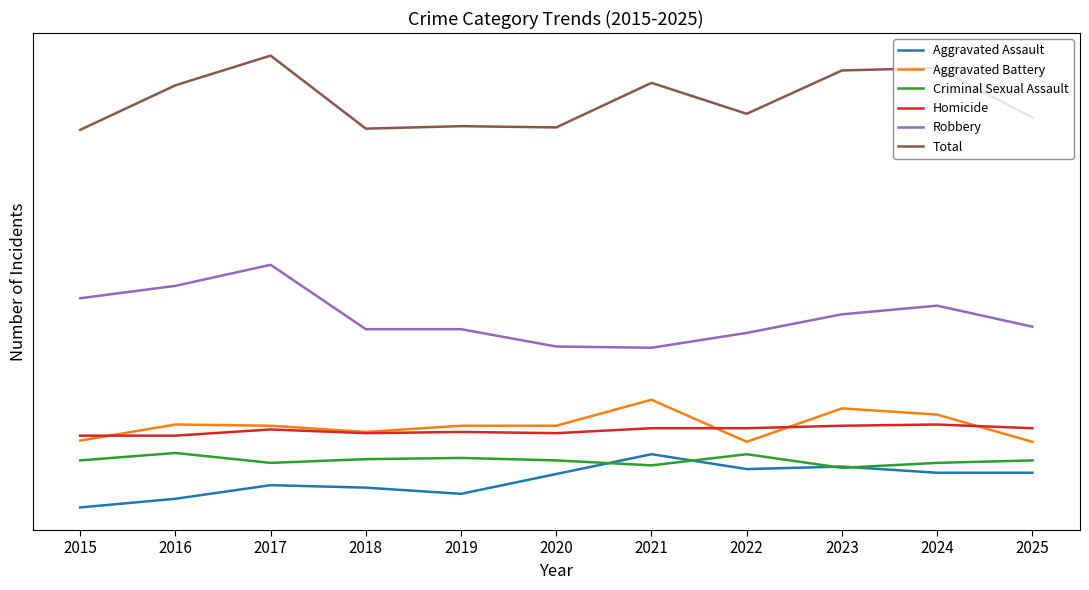

The Robbery series shows 197 at 2024. True or false?

True